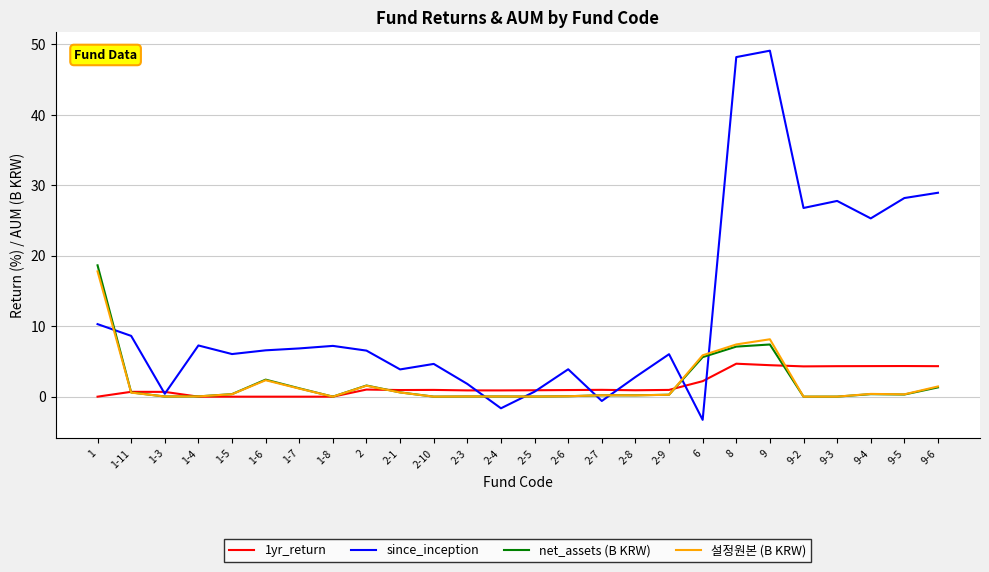

What is the maximum value shown in the chart?

49.1